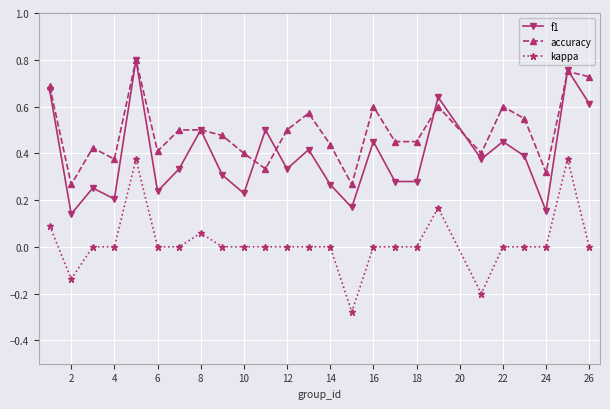

Which series has the largest total across all categories?

accuracy